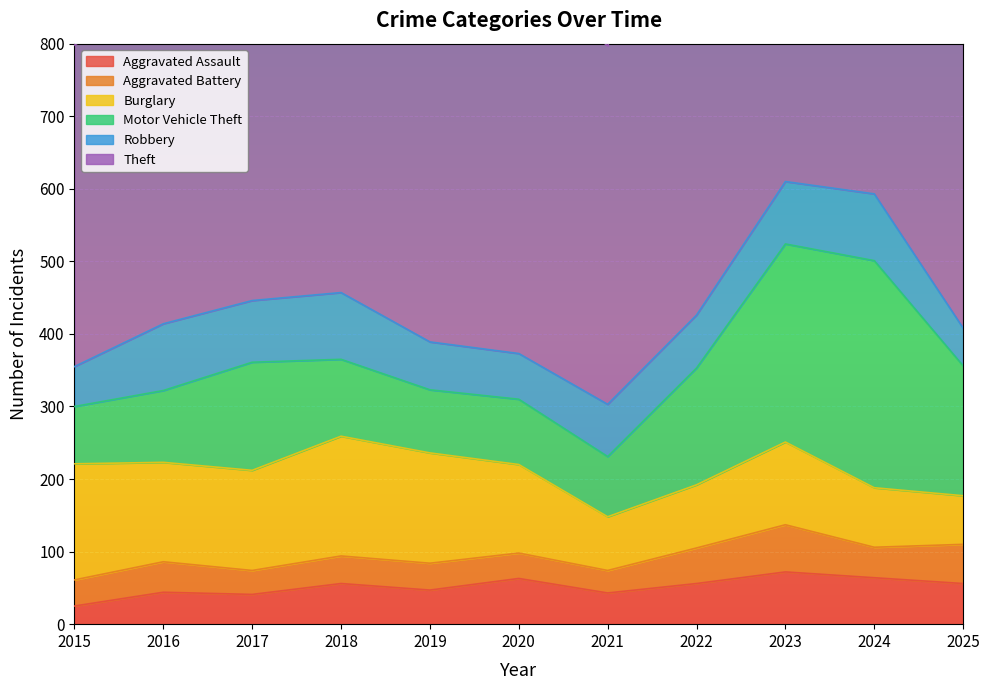

What are all the series names shown in the legend?

Aggravated Assault, Aggravated Battery, Burglary, Motor Vehicle Theft, Robbery, Theft